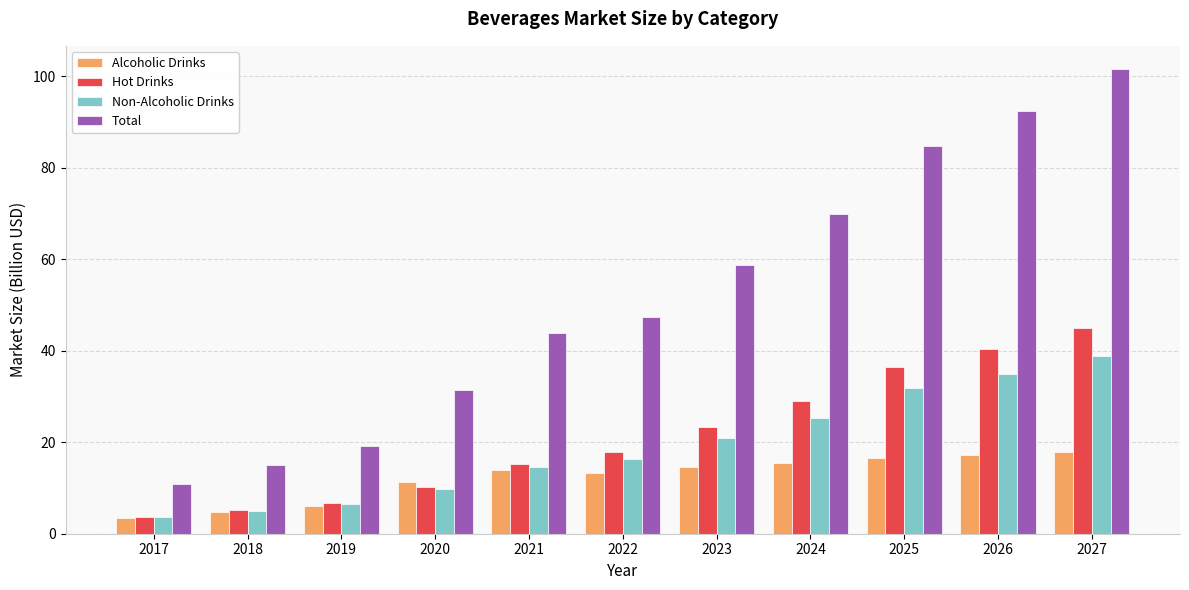

What is the spread (max minus min) of values at 2017?

7.5